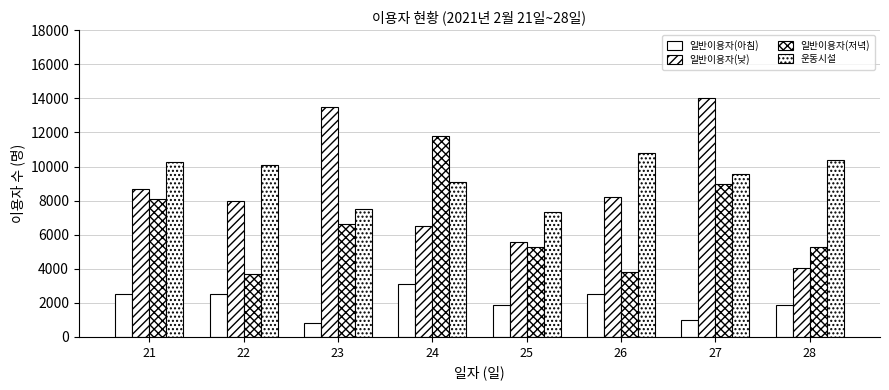

How many distinct data groups are displayed?

4